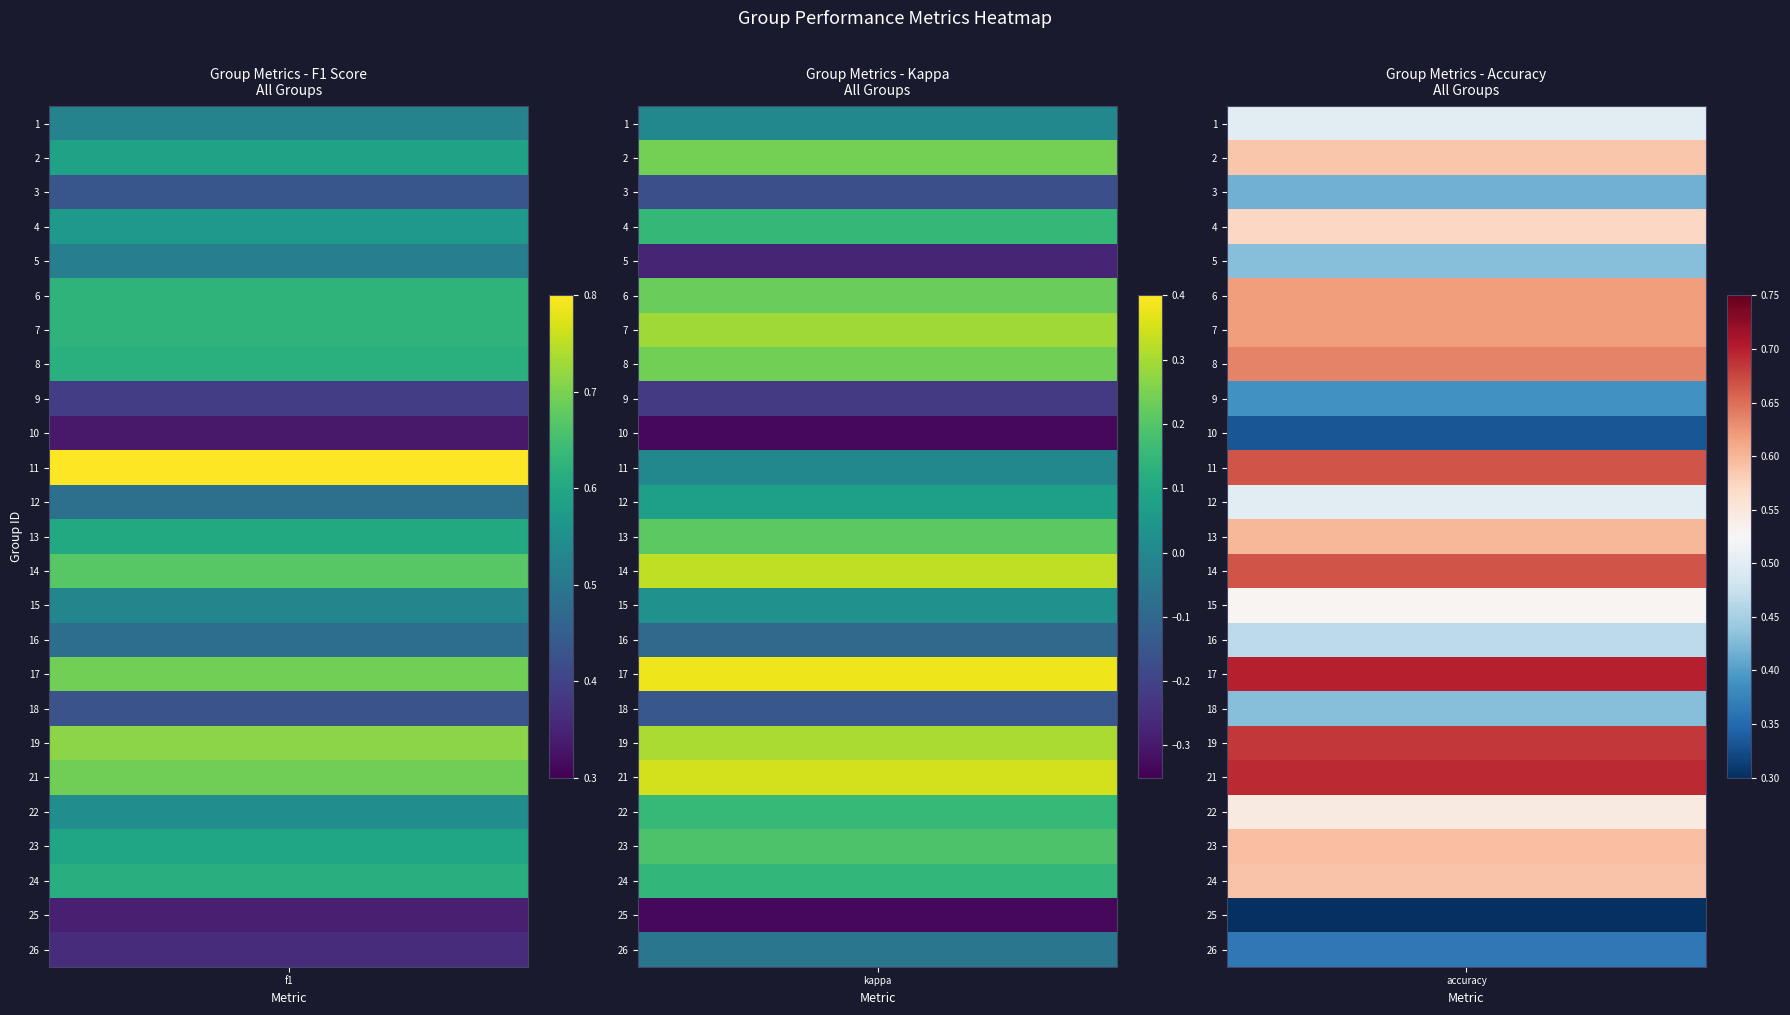

Where is accuracy nearest to the value 0?

25